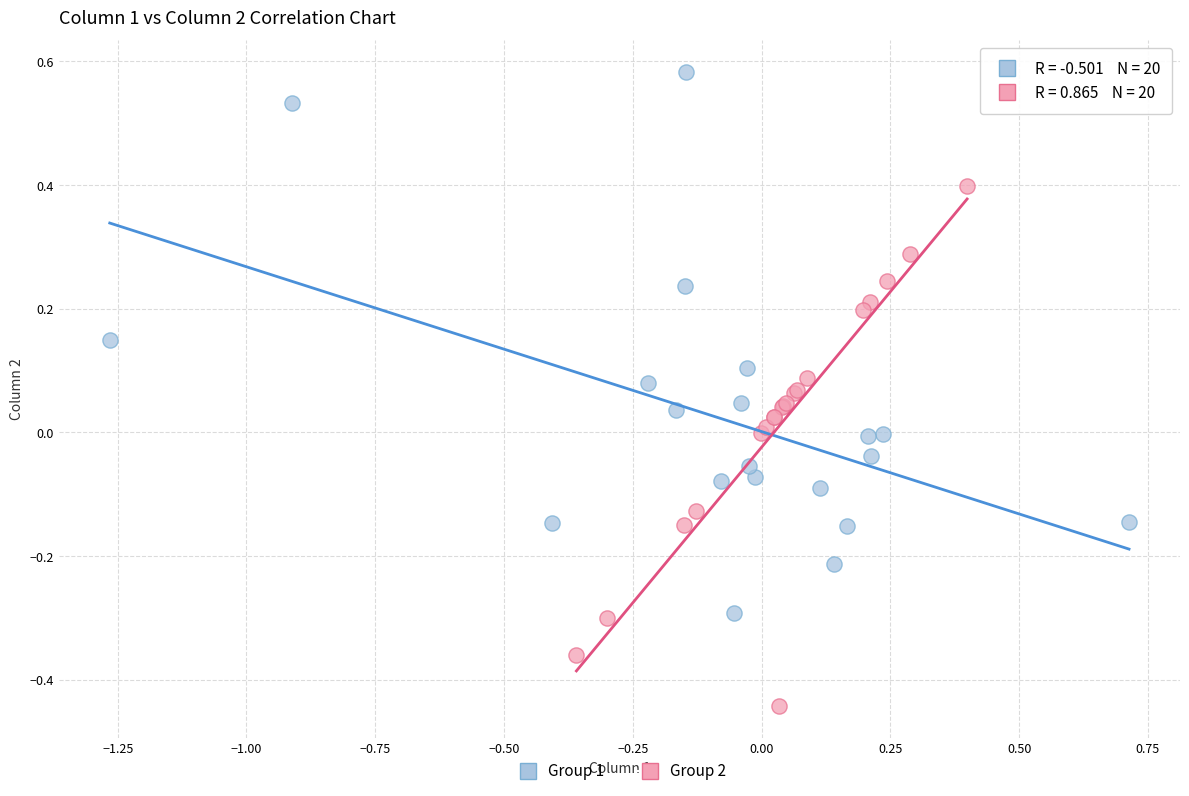

Which series reaches the minimum Y coordinate?

Group 2